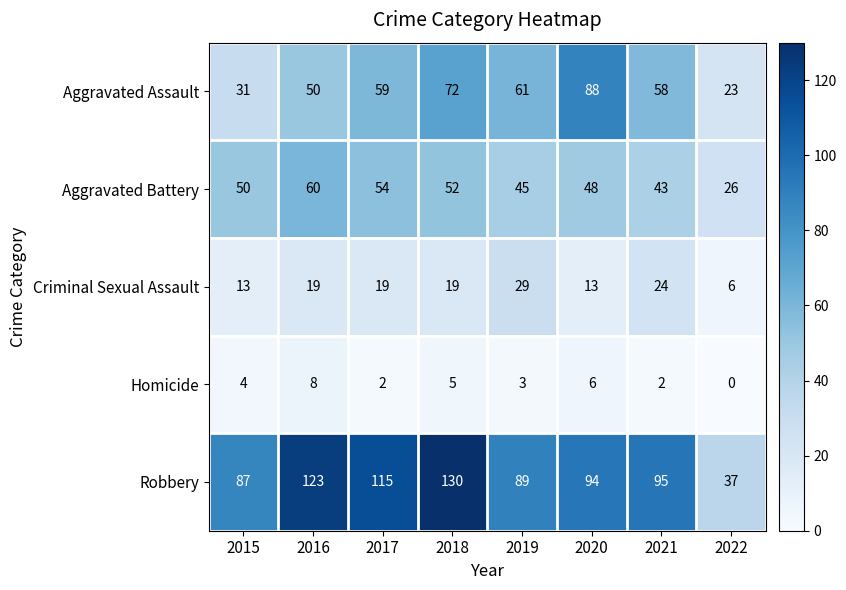

What is the approximate value of Robbery at 2021?

95